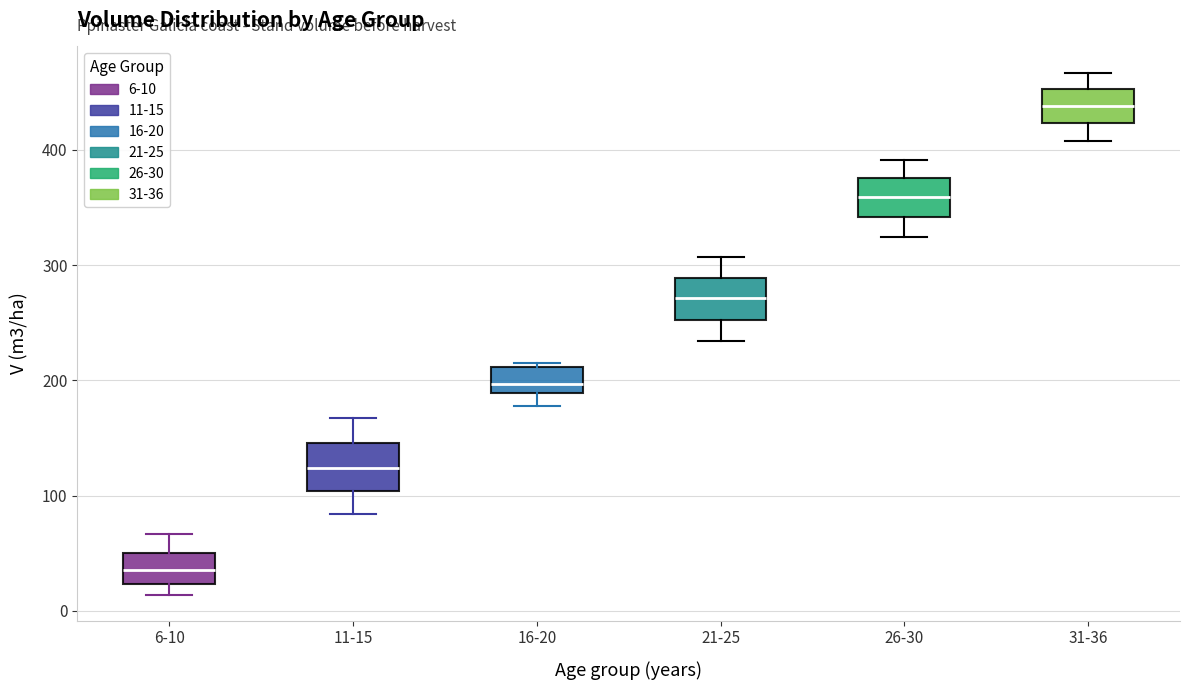

Reading left to right, read every box against the y-axis: the position of its median line, the range the box covers, and the ends of its whiskers. The values are not printed on the chart, so give them approximately, as read against the axis.

6-10: median 40, box 20 to 50, whiskers 10 to 70
11-15: median 120, box 100 to 150, whiskers 80 to 170
16-20: median 200, box 190 to 210, whiskers 180 to 220
21-25: median 270, box 250 to 290, whiskers 230 to 310
26-30: median 360, box 340 to 380, whiskers 320 to 390
31-36: median 440, box 420 to 450, whiskers 410 to 470